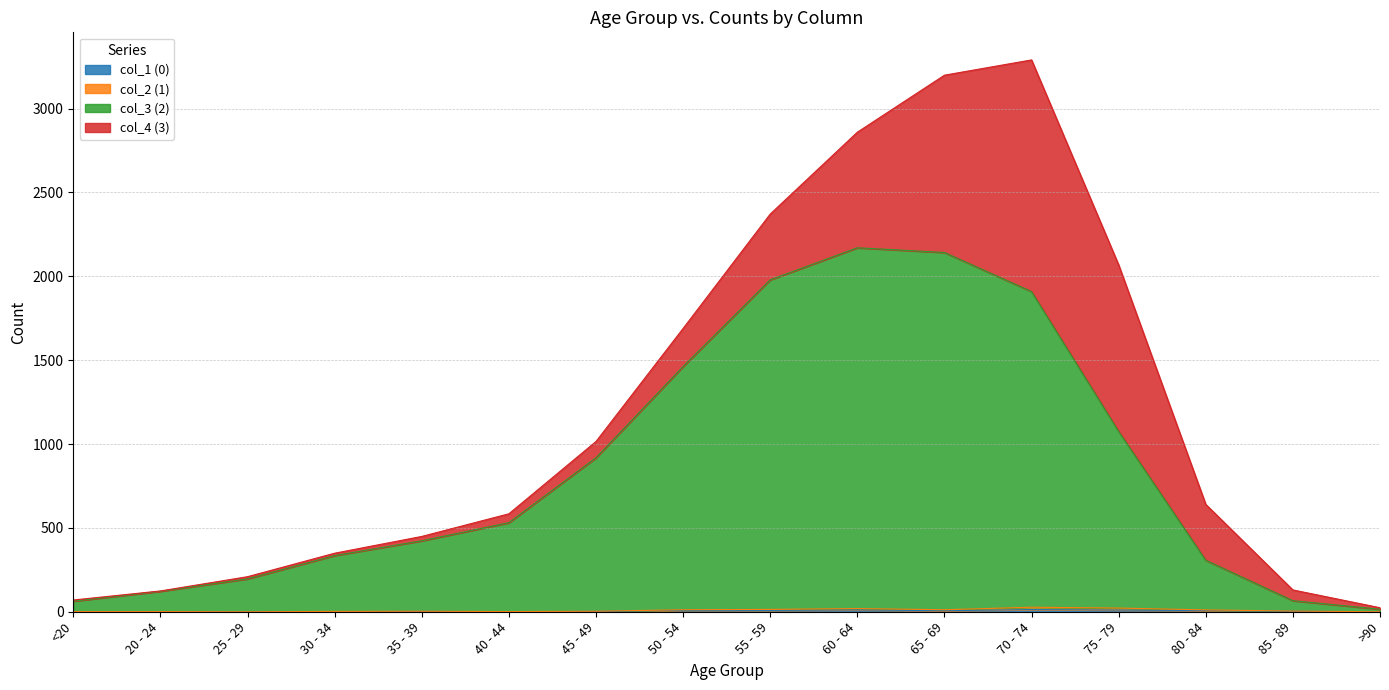

At which category does the chart reach its minimum across all series?

<20